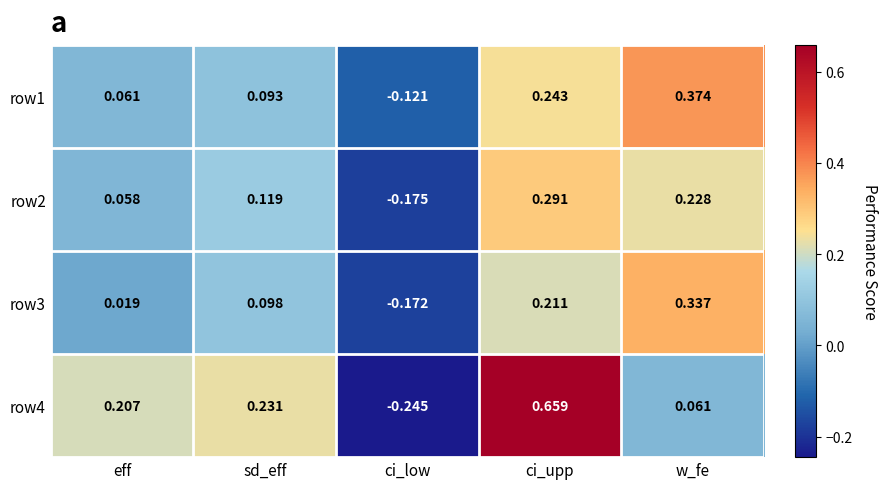

List the labels in order of row2 value, smallest first.

ci_low, eff, sd_eff, w_fe, ci_upp